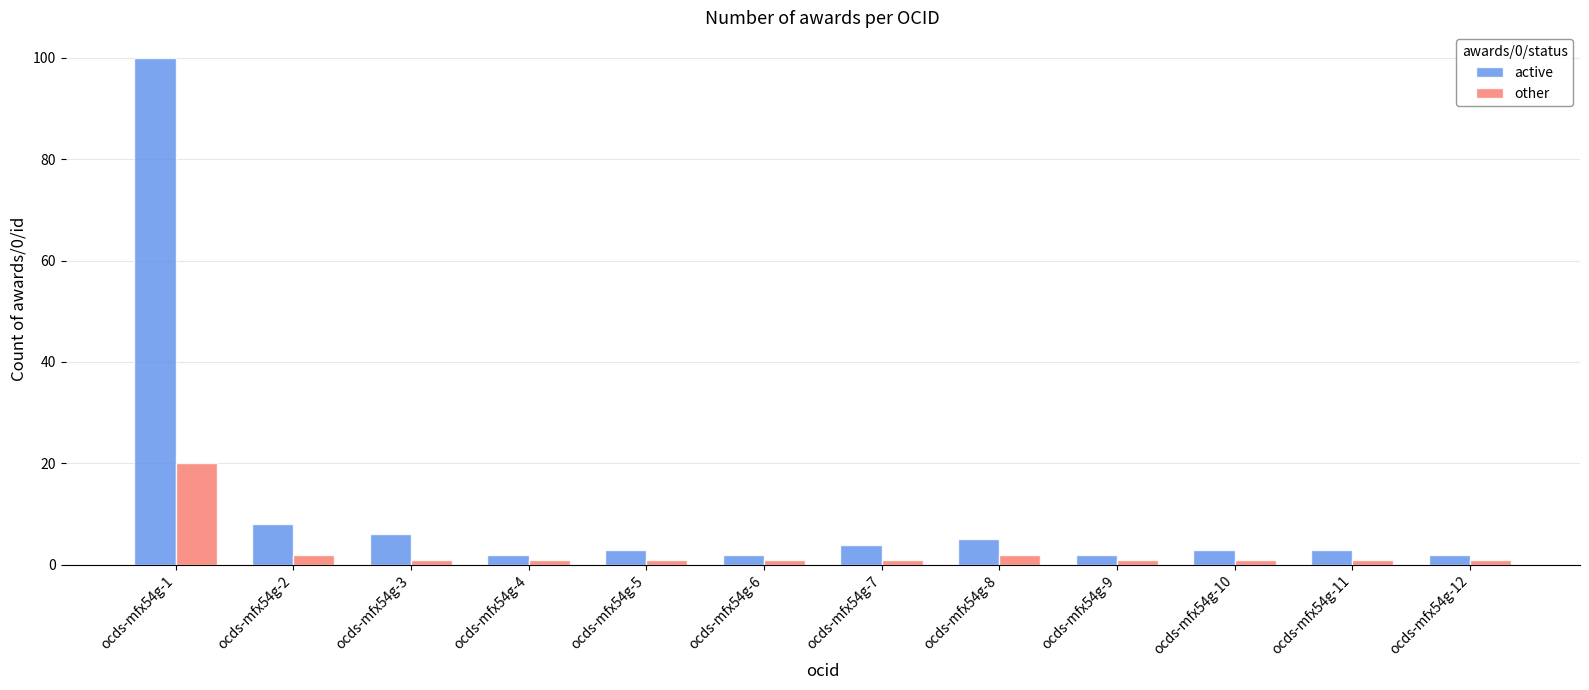

Which series has the largest total across all categories?

active